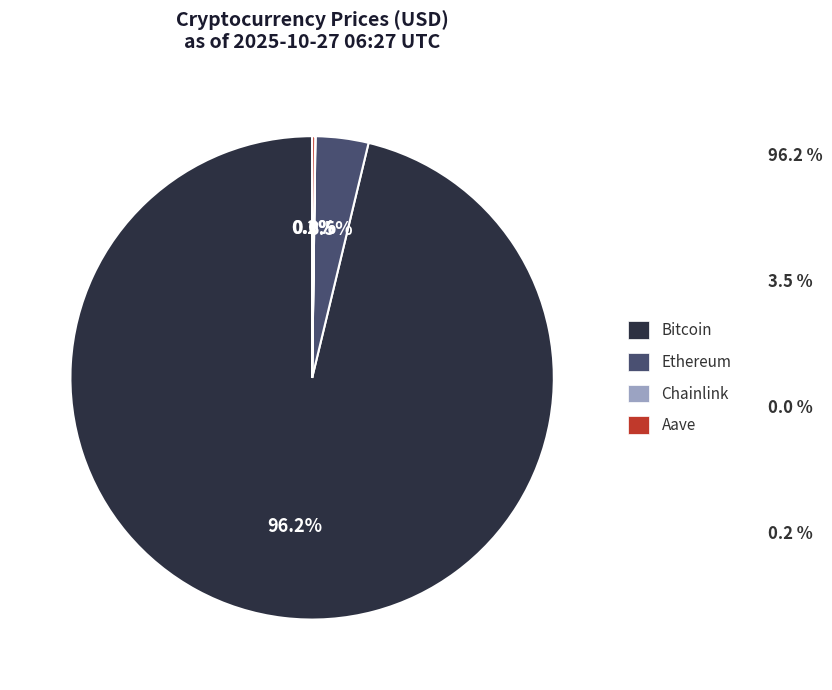

Which category has the biggest portion of the pie?

Bitcoin